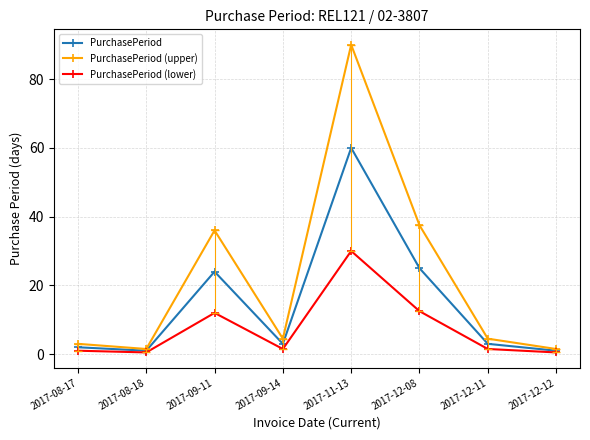

True or false: PurchasePeriod (upper) and PurchasePeriod (lower) intersect in this chart.

False